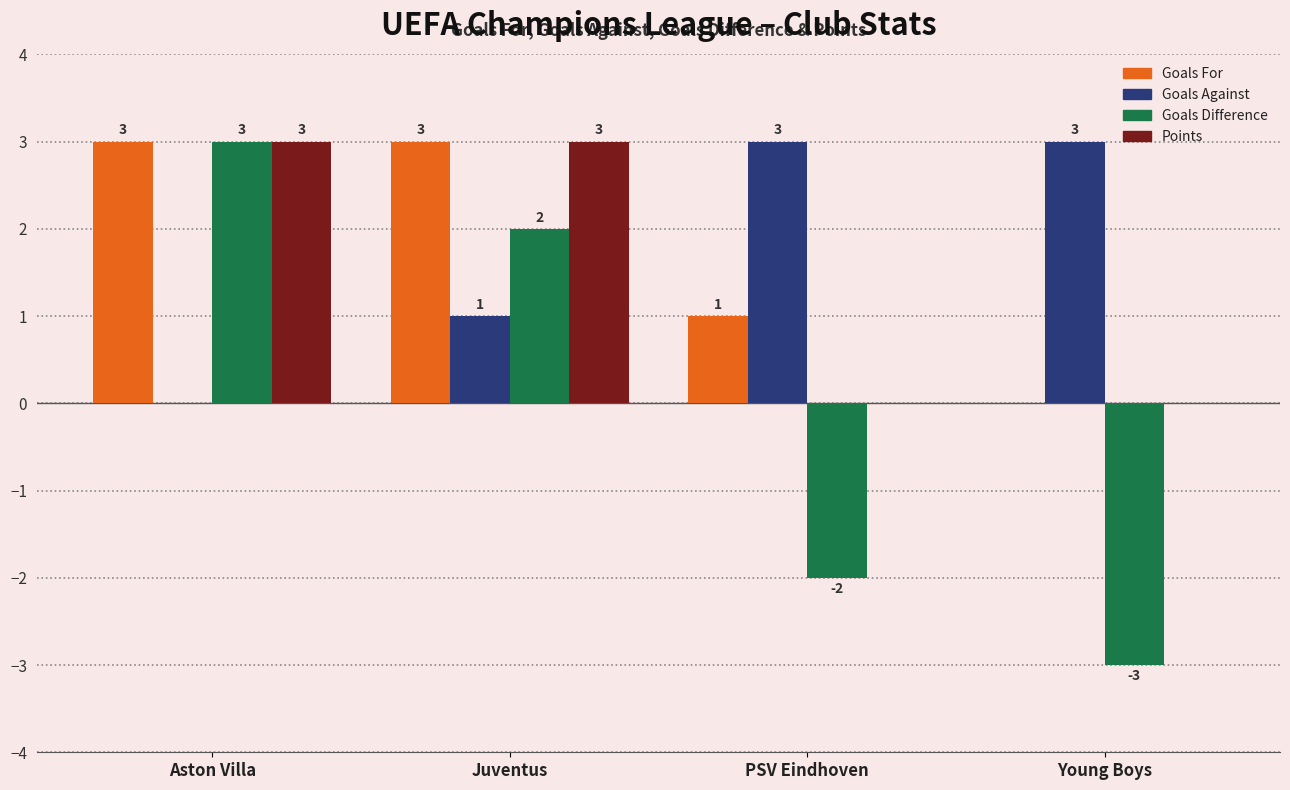

Reading left to right, extract all data points from this chart.

Goals For: Aston Villa=3	Juventus=3	PSV Eindhoven=1	Young Boys=0
Goals Against: Aston Villa=0	Juventus=1	PSV Eindhoven=3	Young Boys=3
Goals Difference: Aston Villa=3	Juventus=2	PSV Eindhoven=-2	Young Boys=-3
Points: Aston Villa=3	Juventus=3	PSV Eindhoven=0	Young Boys=0